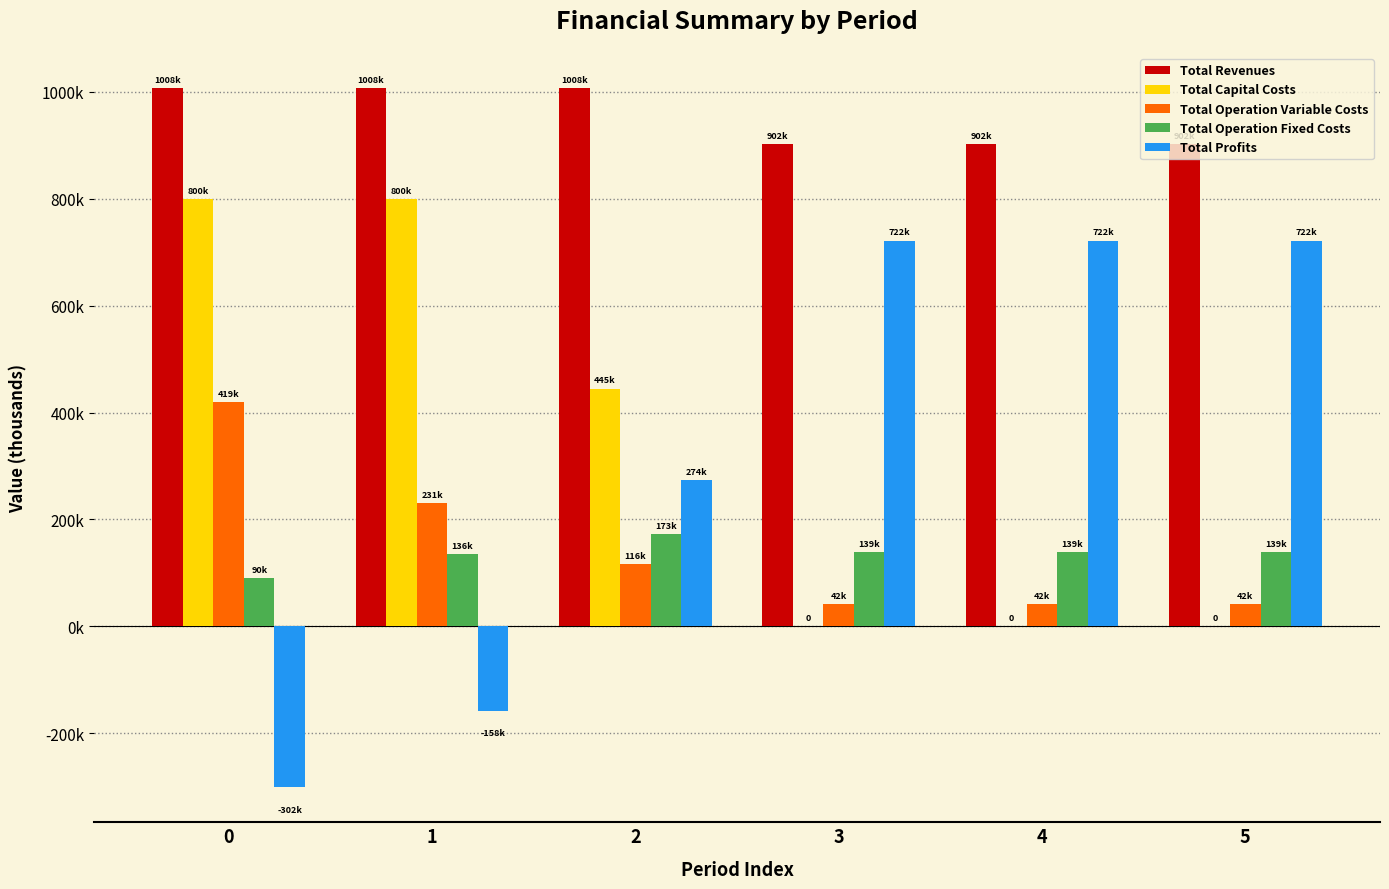

Reading left to right, list all the values displayed in this chart.

Total Revenues: 0=1007501.6	1=1007501.6	2=1007501.6	3=902434.4	4=902434.4	5=902434.4
Total Capital Costs: 0=799954.0	1=799944.0	2=444801.0	3=0.0	4=0.0	5=0.0
Total Operation Variable Costs: 0=419062.1	1=230506.6	2=116243.8	3=41555.7	4=41555.7	5=41555.7
Total Operation Fixed Costs: 0=89993.6	1=135508.8	2=172607.0	3=138979.4	4=138979.4	5=138979.4
Total Profits: 0=-301508.1	1=-158457.7	2=273849.9	3=721899.2	4=721899.2	5=721899.2